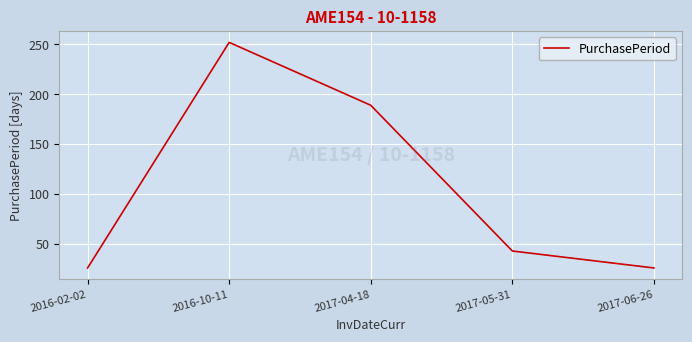

What is the minimum value shown in the chart?

26